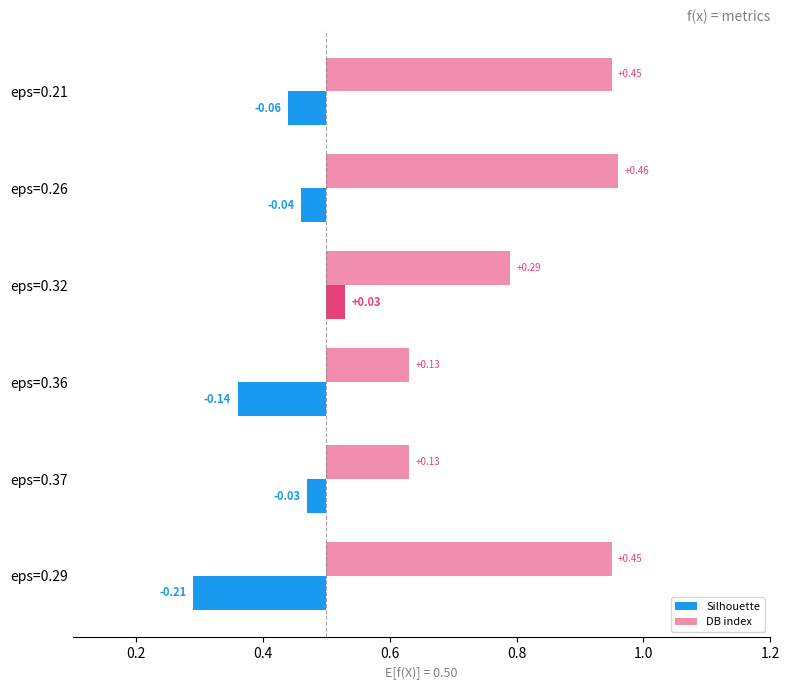

Which label corresponds to the smallest value in the chart?

eps=0.29